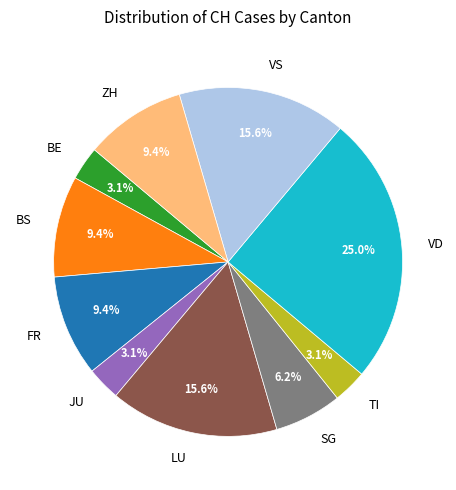

To the nearest percent, what is the difference between the VS and BE slice percentages?

13%